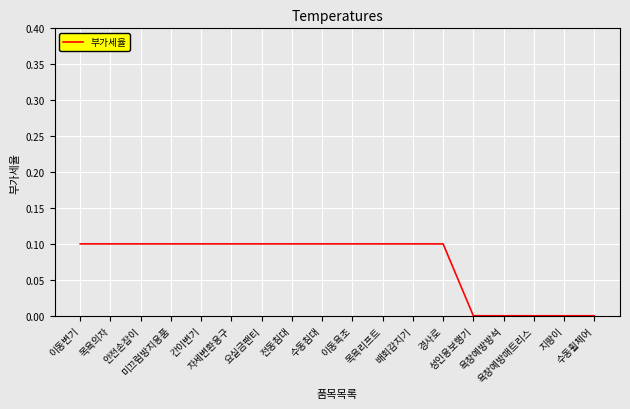

Reading left to right, transcribe all the data shown in this chart.

이동변기=0.1	목욕의자=0.1	안전손잡이=0.1	미끄럼방지용품=0.1	간이변기=0.1	자세변환용구=0.1	요실금팬티=0.1	전동침대=0.1	수동침대=0.1	이동욕조=0.1	목욕리프트=0.1	배회감지기=0.1	경사로=0.1	성인용보행기=0.0	욕창예방방석=0.0	욕창예방매트리스=0.0	지팡이=0.0	수동휠체어=0.0